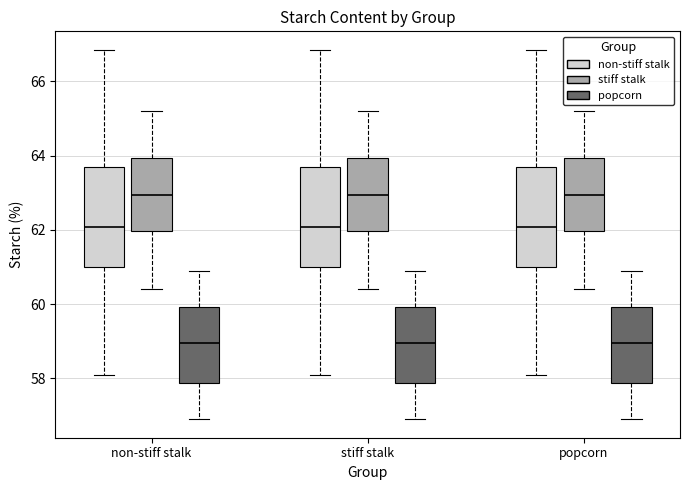

Reading left to right, transcribe this box plot: for each box, give where its median line is, the range the box spans, and where its two whiskers end, as read against the y-axis. The values are not printed on the chart, so give them approximately, as read against the axis.

non-stiff stalk (non-stiff stalk): median 62.0, box 61.0 to 63.8, whiskers 58.0 to 66.8
non-stiff stalk (stiff stalk): median 63.0, box 62.0 to 64.0, whiskers 60.4 to 65.2
non-stiff stalk (popcorn): median 59.0, box 57.8 to 60.0, whiskers 57.0 to 61.0
stiff stalk (non-stiff stalk): median 62.0, box 61.0 to 63.8, whiskers 58.0 to 66.8
stiff stalk (stiff stalk): median 63.0, box 62.0 to 64.0, whiskers 60.4 to 65.2
stiff stalk (popcorn): median 59.0, box 57.8 to 60.0, whiskers 57.0 to 61.0
popcorn (non-stiff stalk): median 62.0, box 61.0 to 63.8, whiskers 58.0 to 66.8
popcorn (stiff stalk): median 63.0, box 62.0 to 64.0, whiskers 60.4 to 65.2
popcorn (popcorn): median 59.0, box 57.8 to 60.0, whiskers 57.0 to 61.0